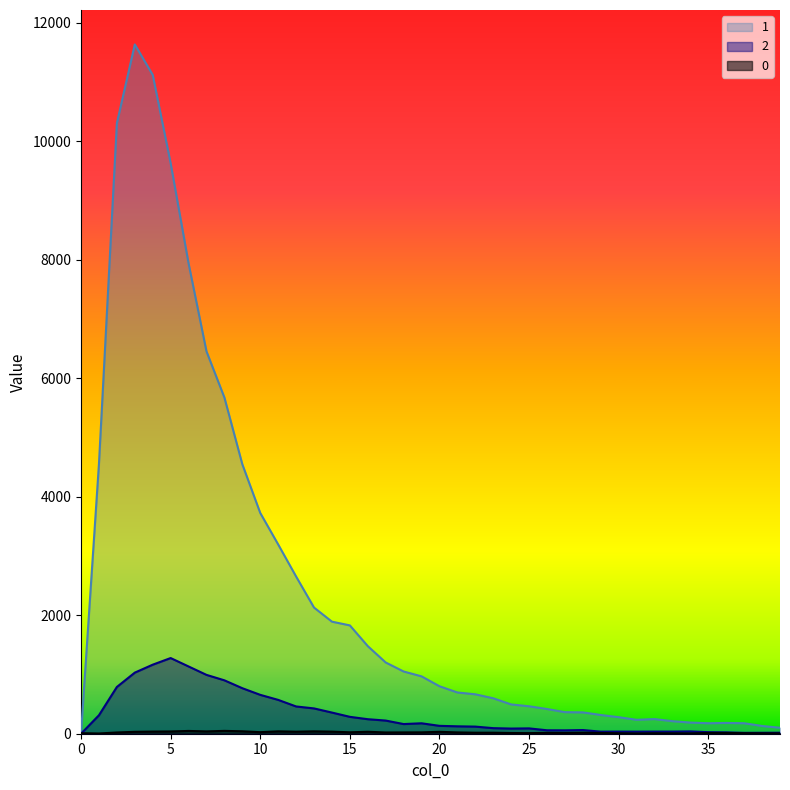

Which series has the largest range (max minus min)?

1